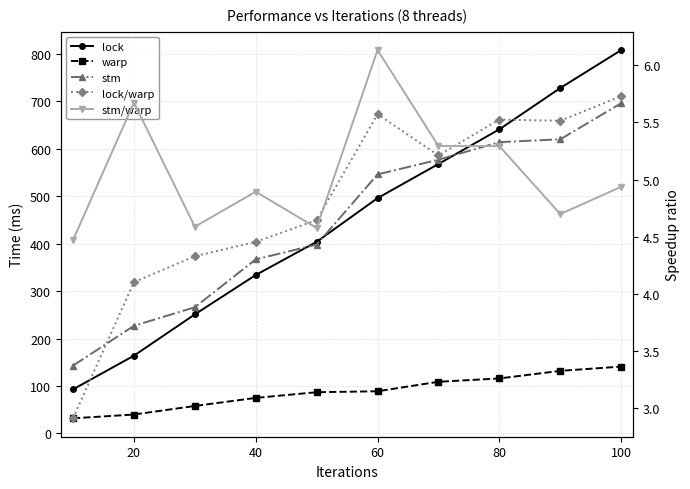

What is the maximum value shown in the chart?

808.0